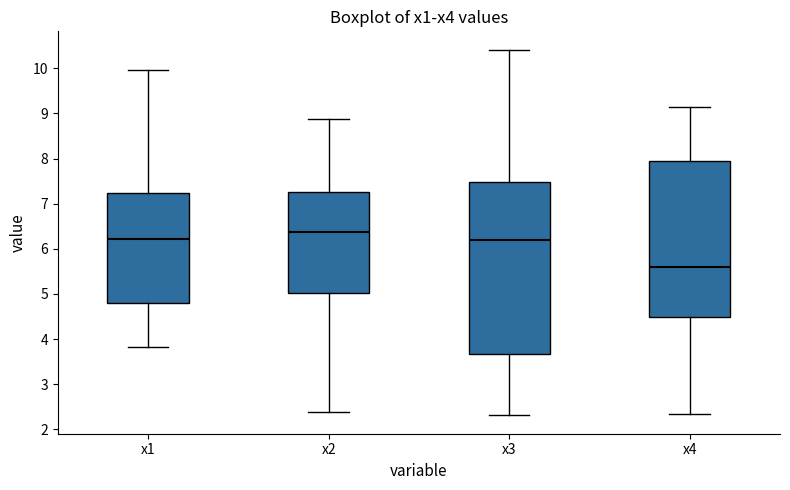

Reading left to right, transcribe this box plot: for each box, give where its median line is, the range the box spans, and where its two whiskers end, as read against the y-axis. The values are not printed on the chart, so give them approximately, as read against the axis.

x1: median 6.2, box 4.8 to 7.2, whiskers 3.8 to 10.0
x2: median 6.4, box 5.0 to 7.3, whiskers 2.4 to 8.9
x3: median 6.2, box 3.7 to 7.5, whiskers 2.3 to 10.4
x4: median 5.6, box 4.5 to 8.0, whiskers 2.3 to 9.1